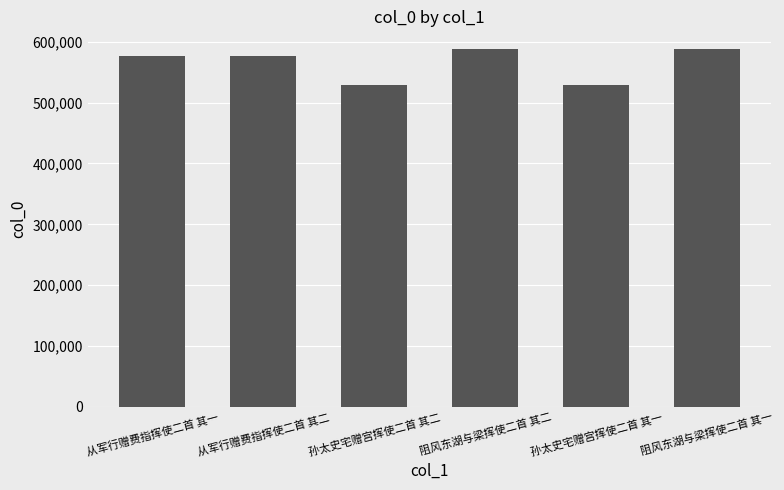

Does the chart contain stacked bars?

No